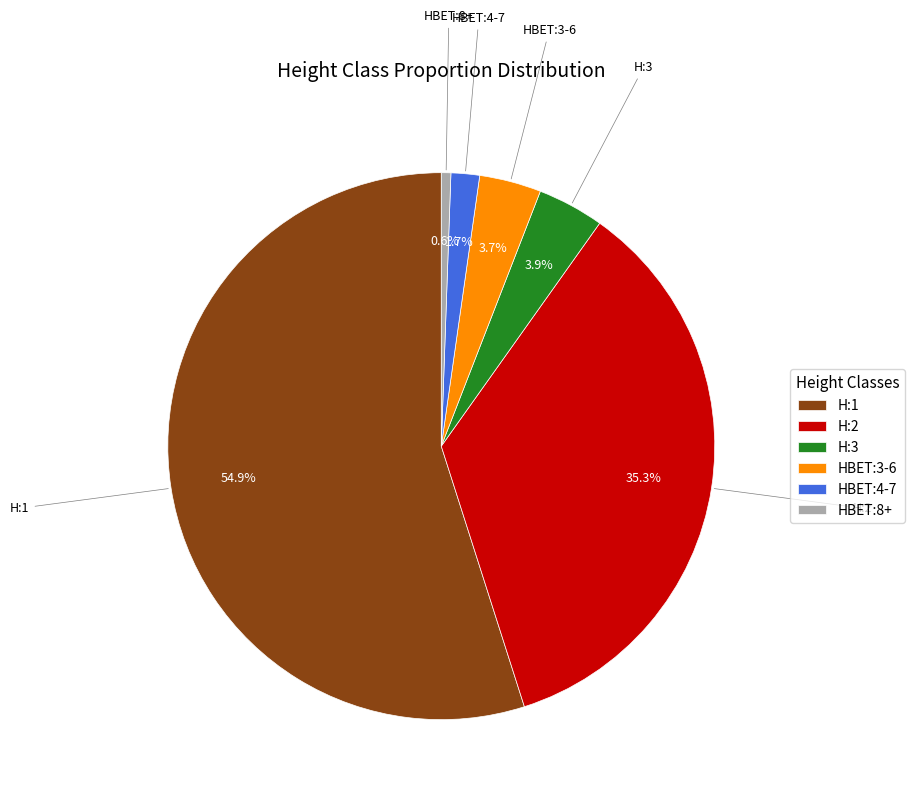

What percentage is the H:2 slice, to the nearest percent?

35%